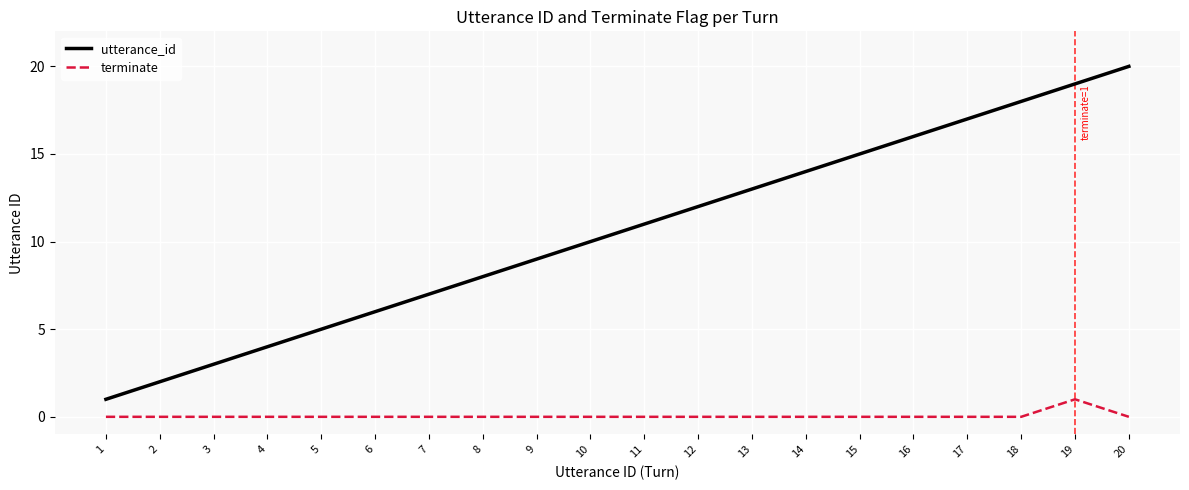

Is this an area chart (filled region under the line)?

No